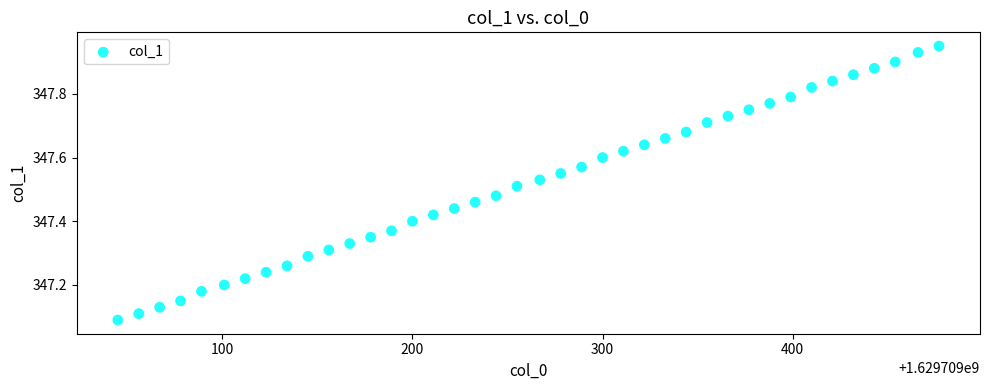

What is the range of X values (max minus min)?

432.0